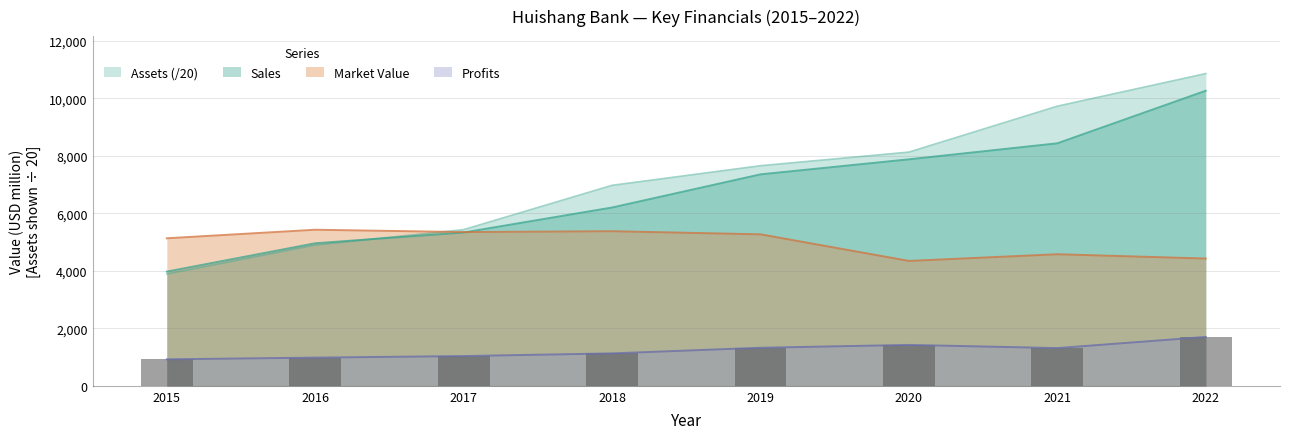

What is the value of the Sales bar at the 3rd from the left?

5332.0